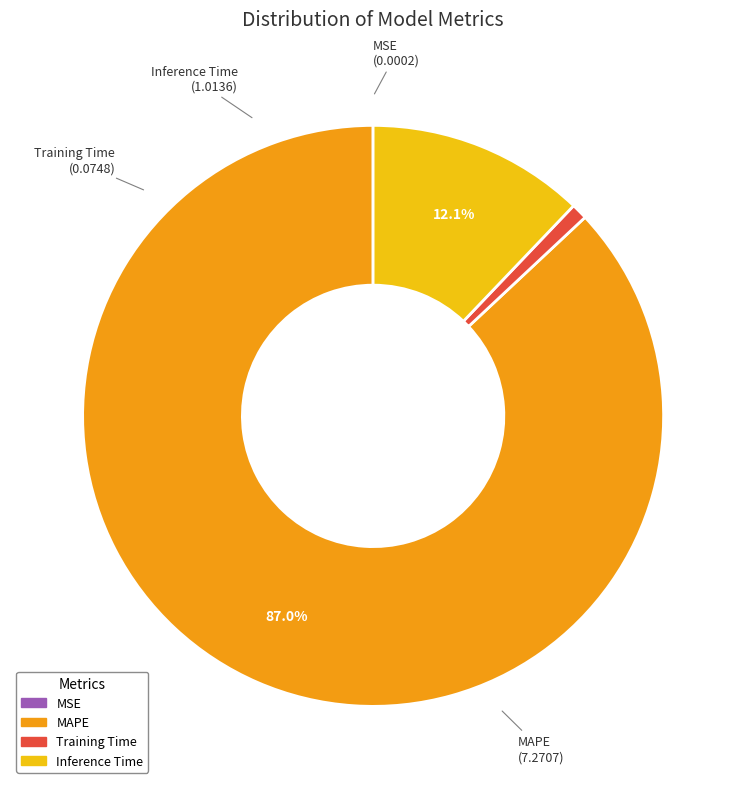

What percentage is the Inference Time slice, to the nearest percent?

12%